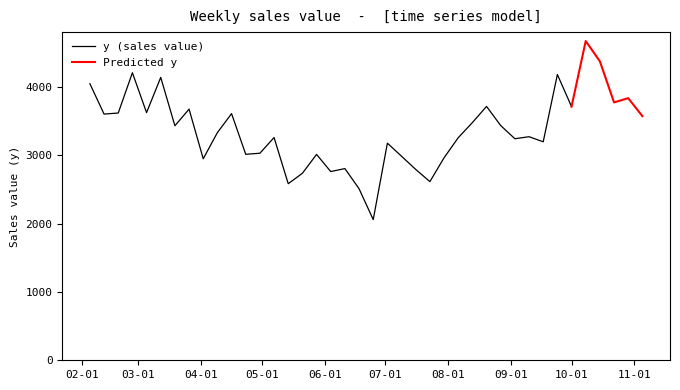

What is the label of the 1st point from the right?

2010-11-05